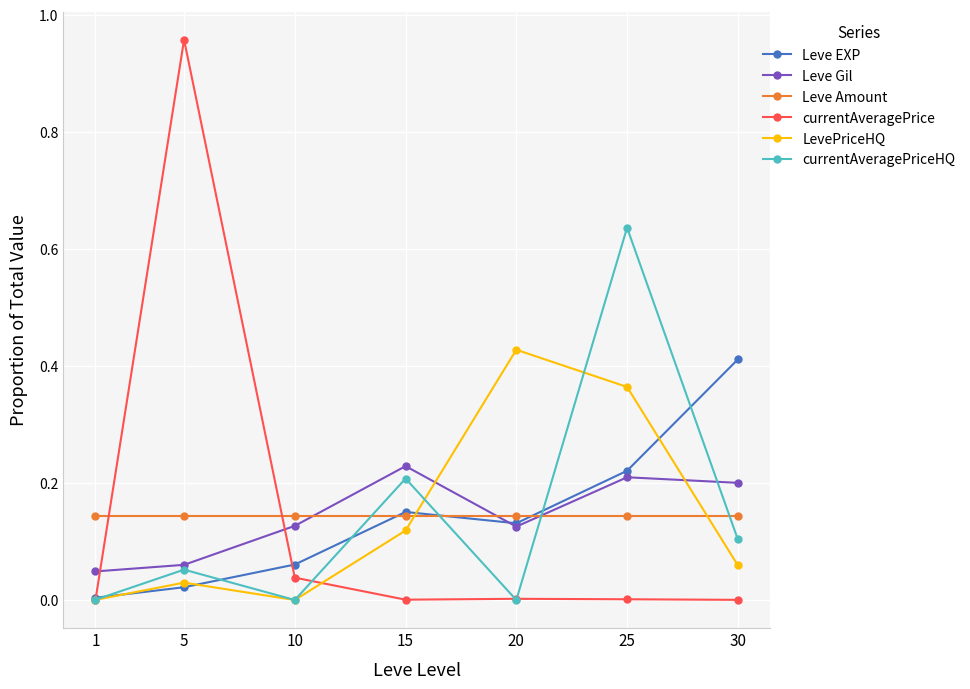

At which category is the sum across all series the highest?

25